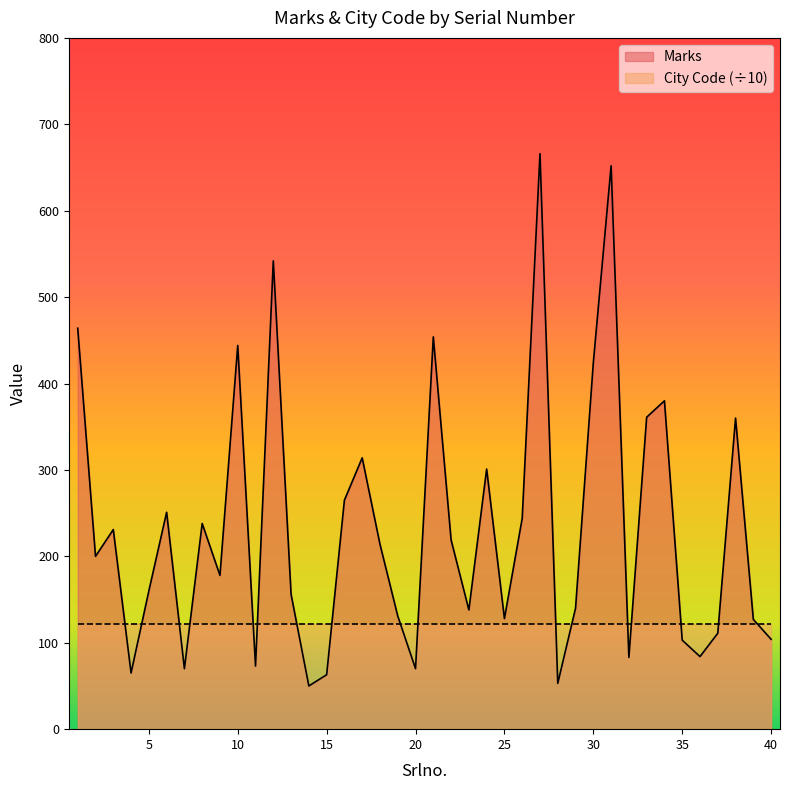

What is the smallest value displayed?

50